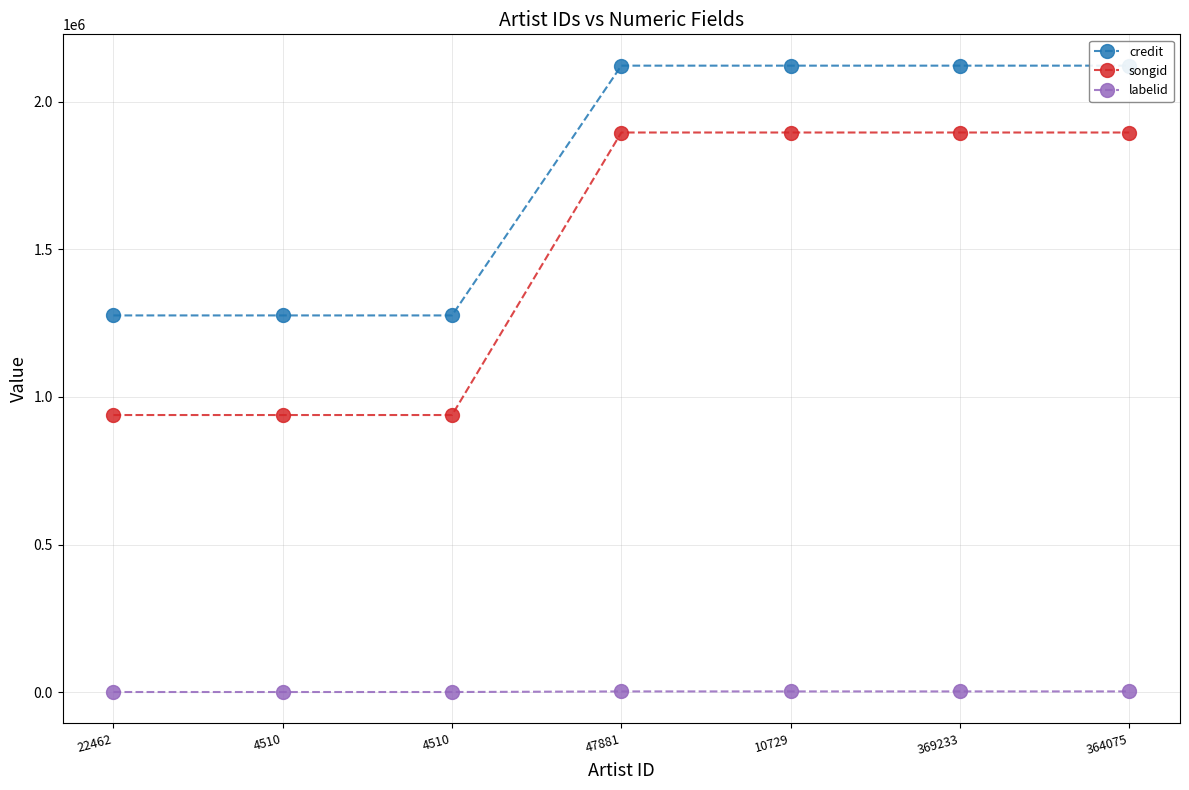

Is it true that credit equals 1276172 at 22462?

True